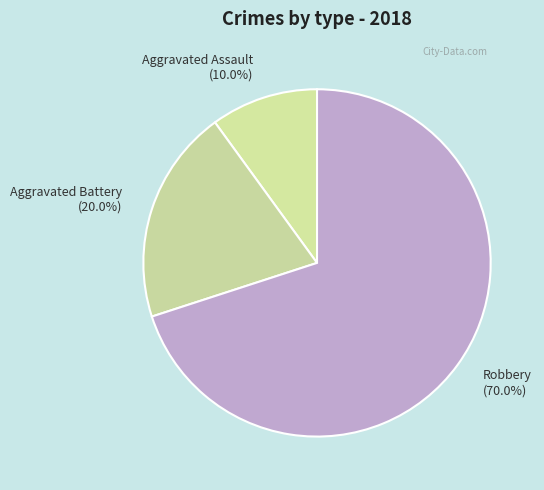

To the nearest percent, what is the combined percentage of Aggravated Battery and Robbery?

90%